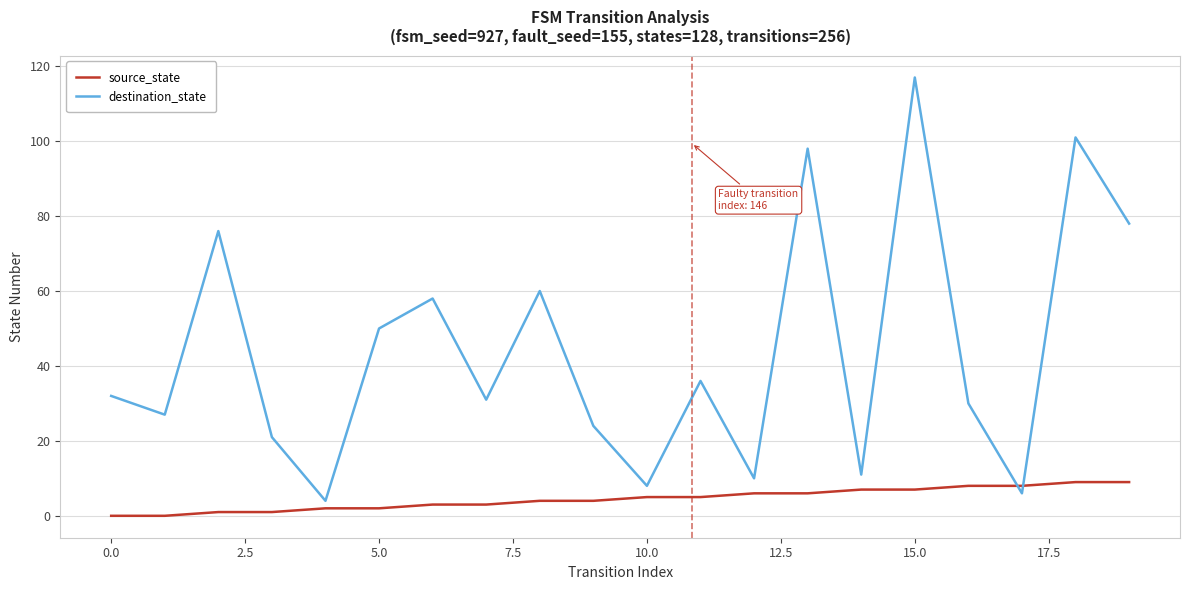

Reading right to left, extract all data points from this chart.

source_state: 9	9	8	8	7	7	6	6	5	5	4	4	3	3	2	2	1	1	0	0
destination_state: 78	101	6	30	117	11	98	10	36	8	24	60	31	58	50	4	21	76	27	32